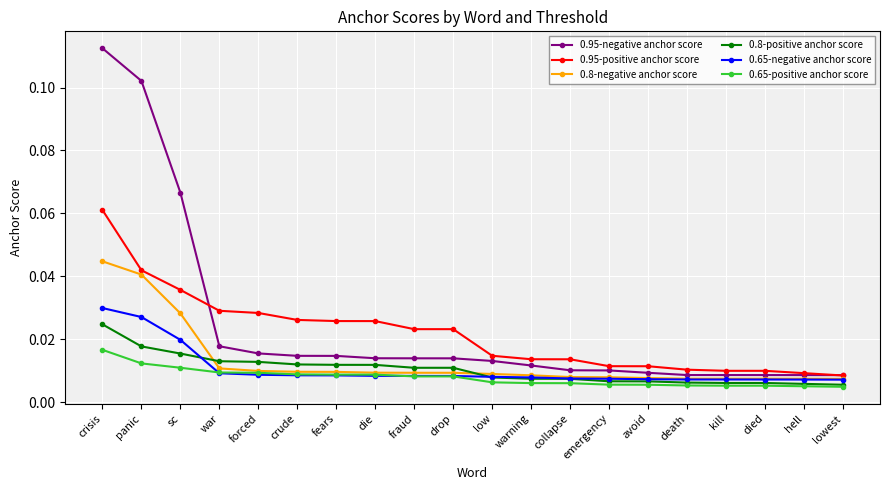

What is the label of the 10th point from the right?

low